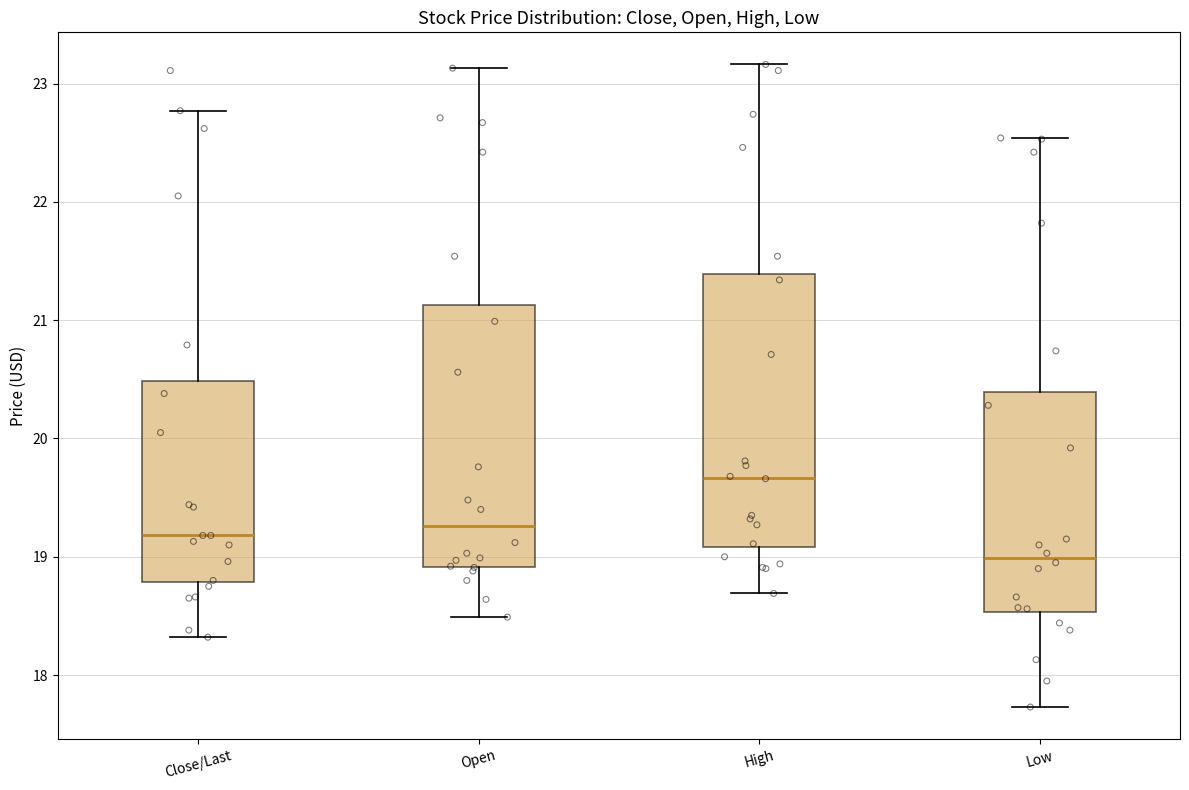

Which box's median line is the lowest?

Low